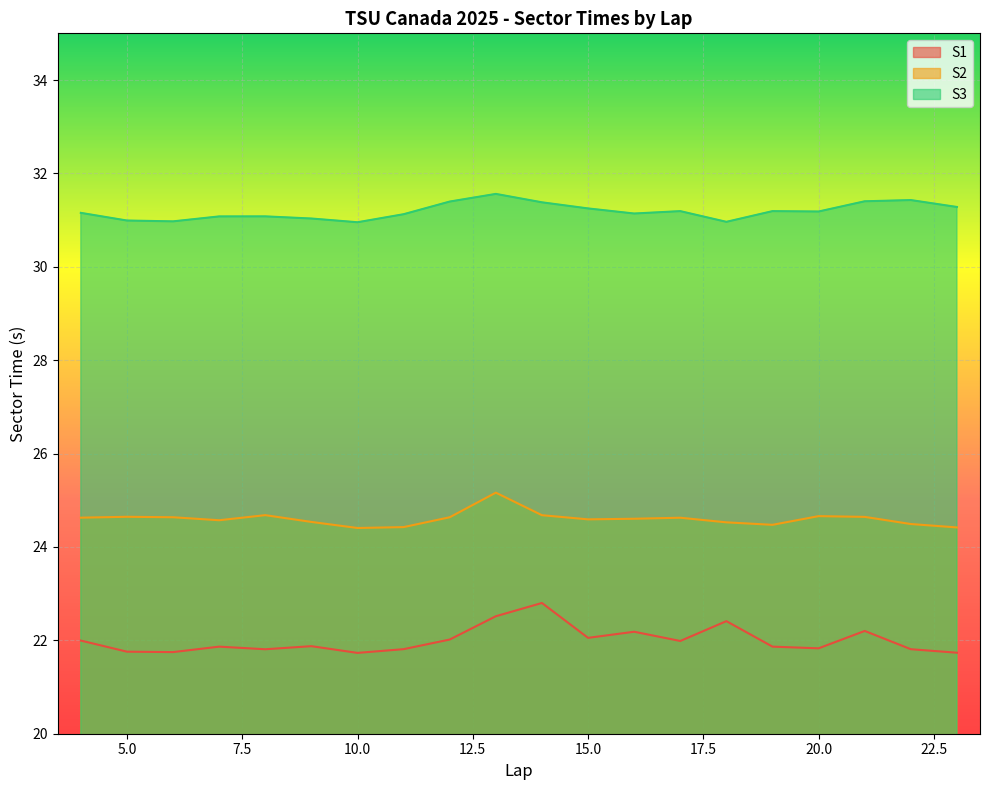

What is the value of the S1 point at the 12th from the left?

22.1